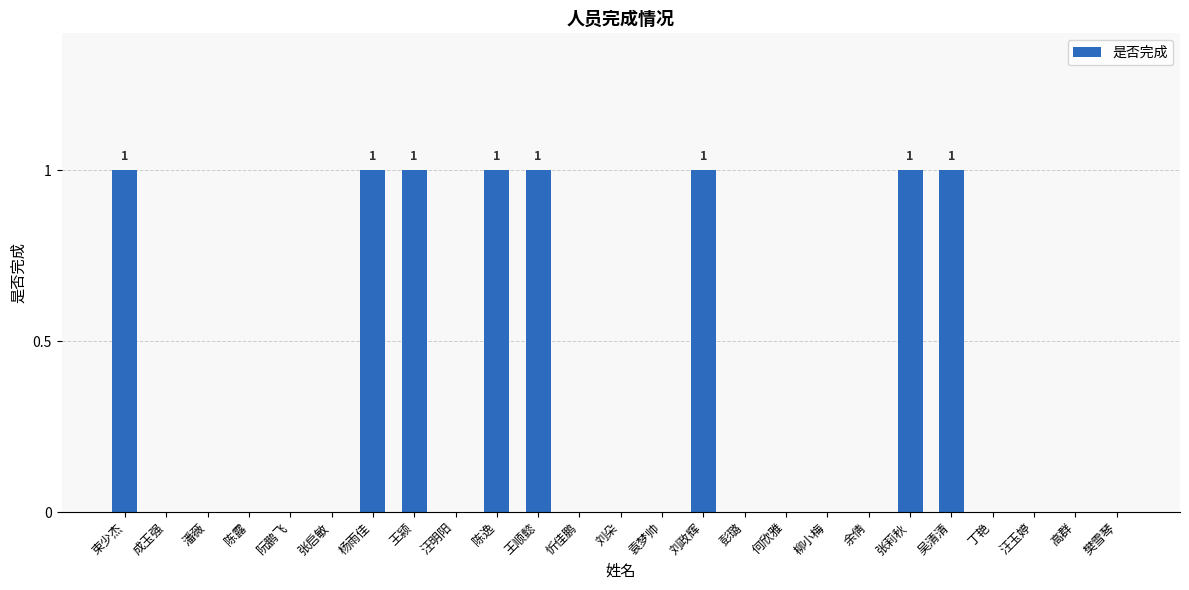

True or false: the data shows 2 at 束少杰.

False